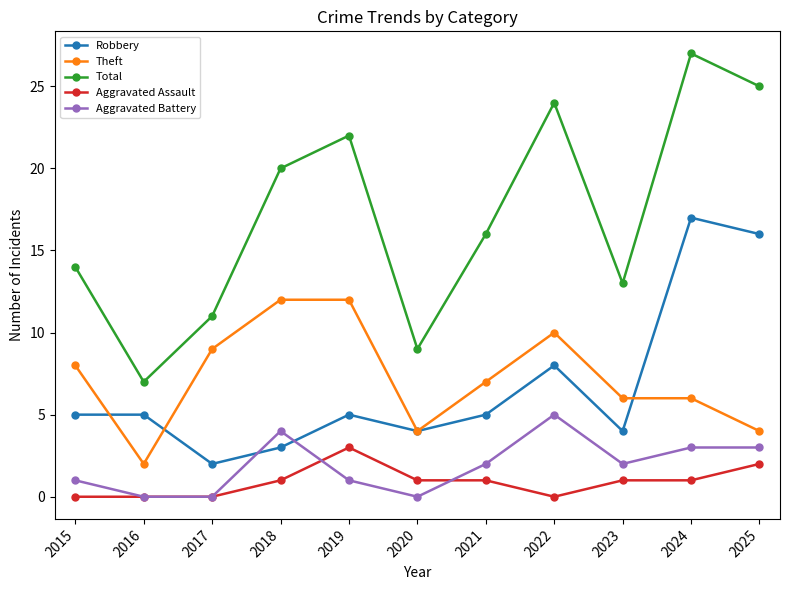

Rank the series by their maximum value, from highest to lowest.

Total, Robbery, Theft, Aggravated Battery, Aggravated Assault